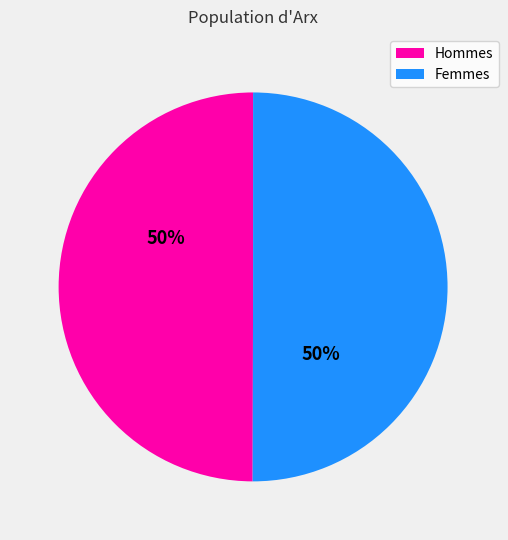

To the nearest percent, what is the average slice percentage?

50%